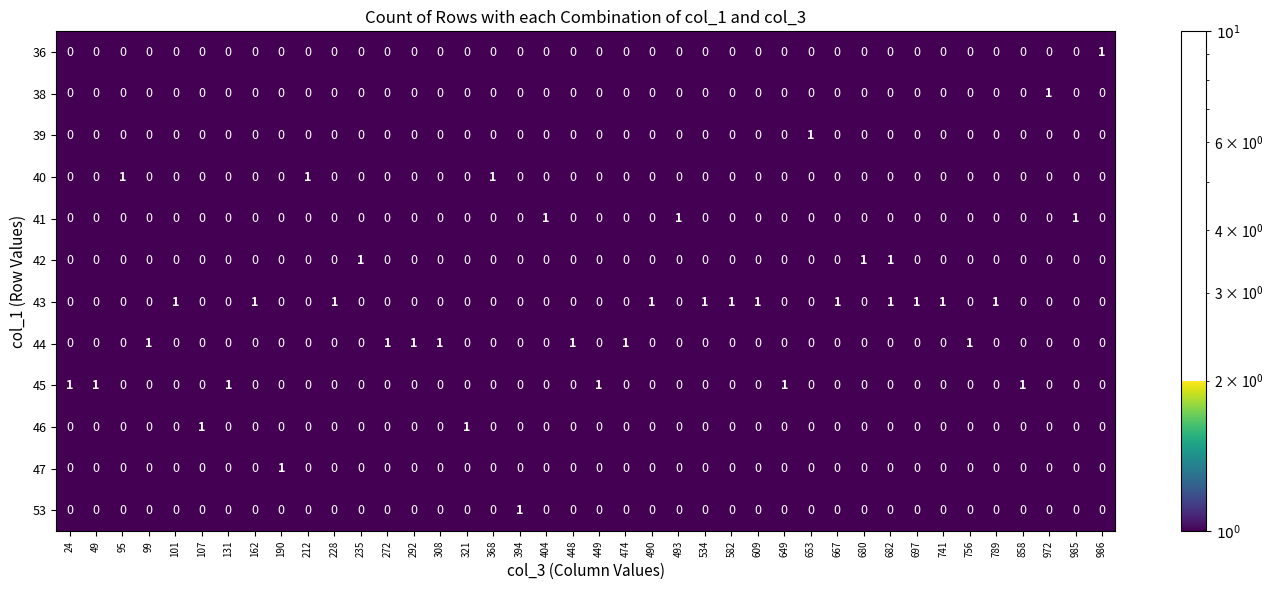

What is the maximum value shown in the chart?

1